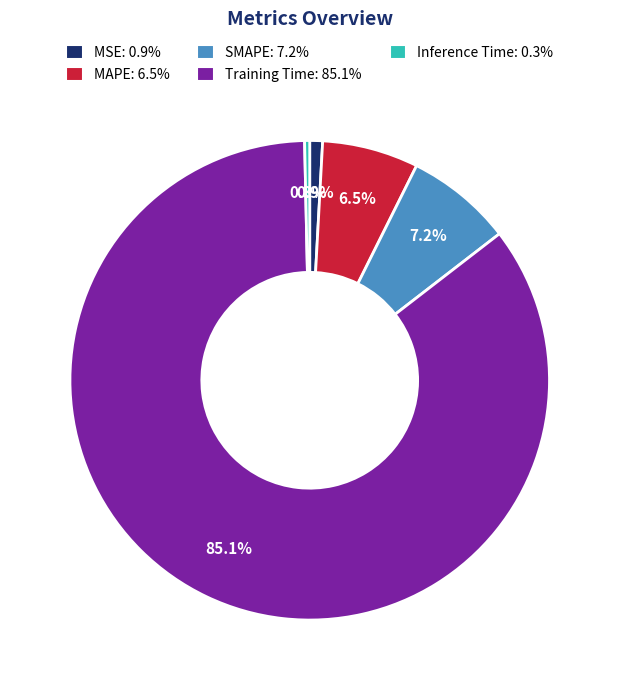

Combined, what portion of the pie is SMAPE and Training Time?

92.3%